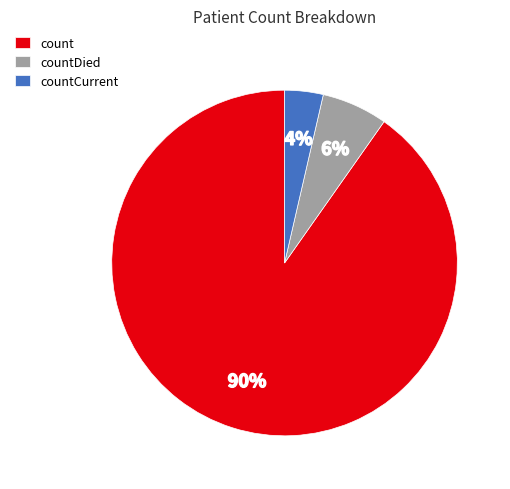

How many slices are in this pie chart?

3